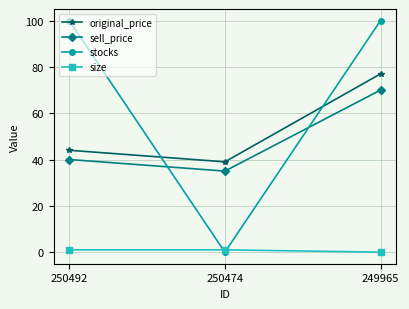

At which category is the sum across all series the highest?

249965